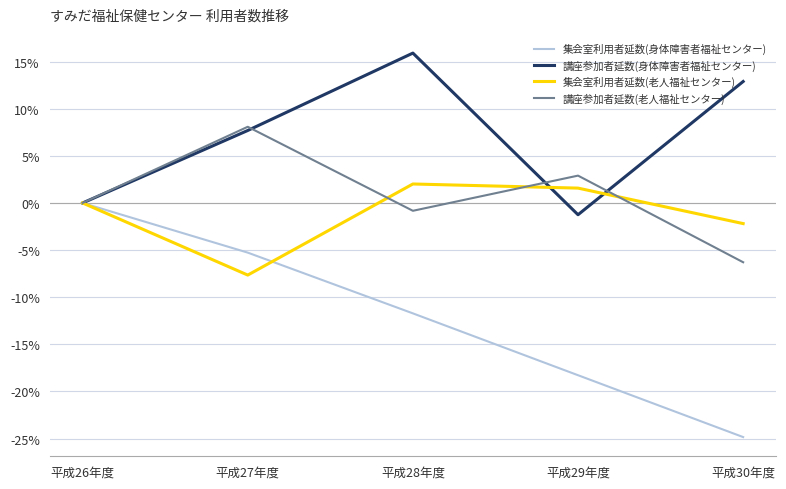

What is the sum of the 集会室利用者延数(身体障害者福祉センター) values at 平成30年度 and 平成28年度?

-36.6